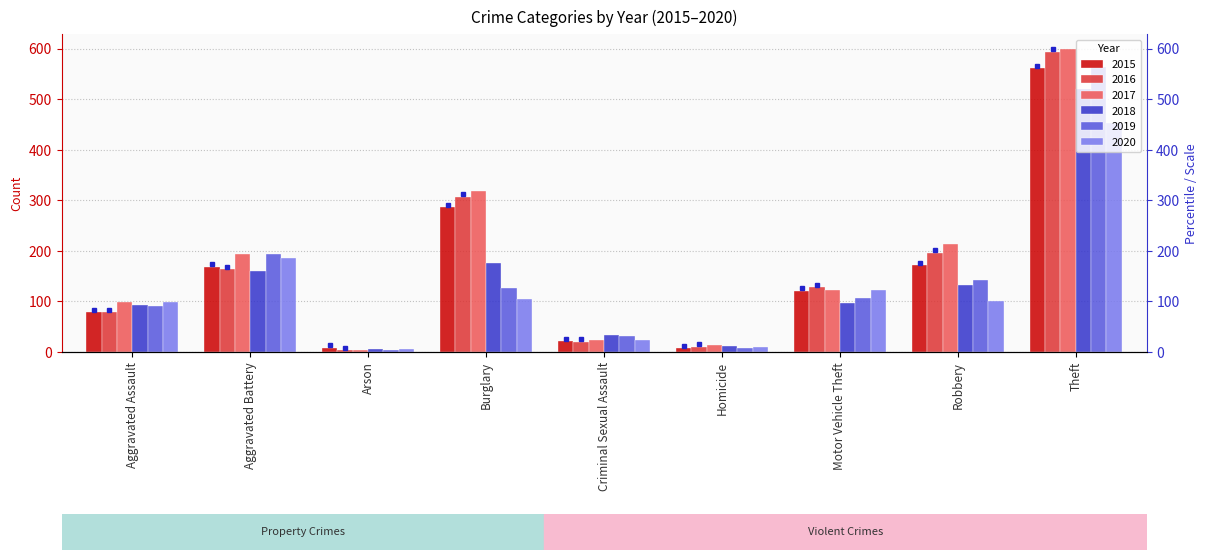

Does the chart contain stacked bars?

No